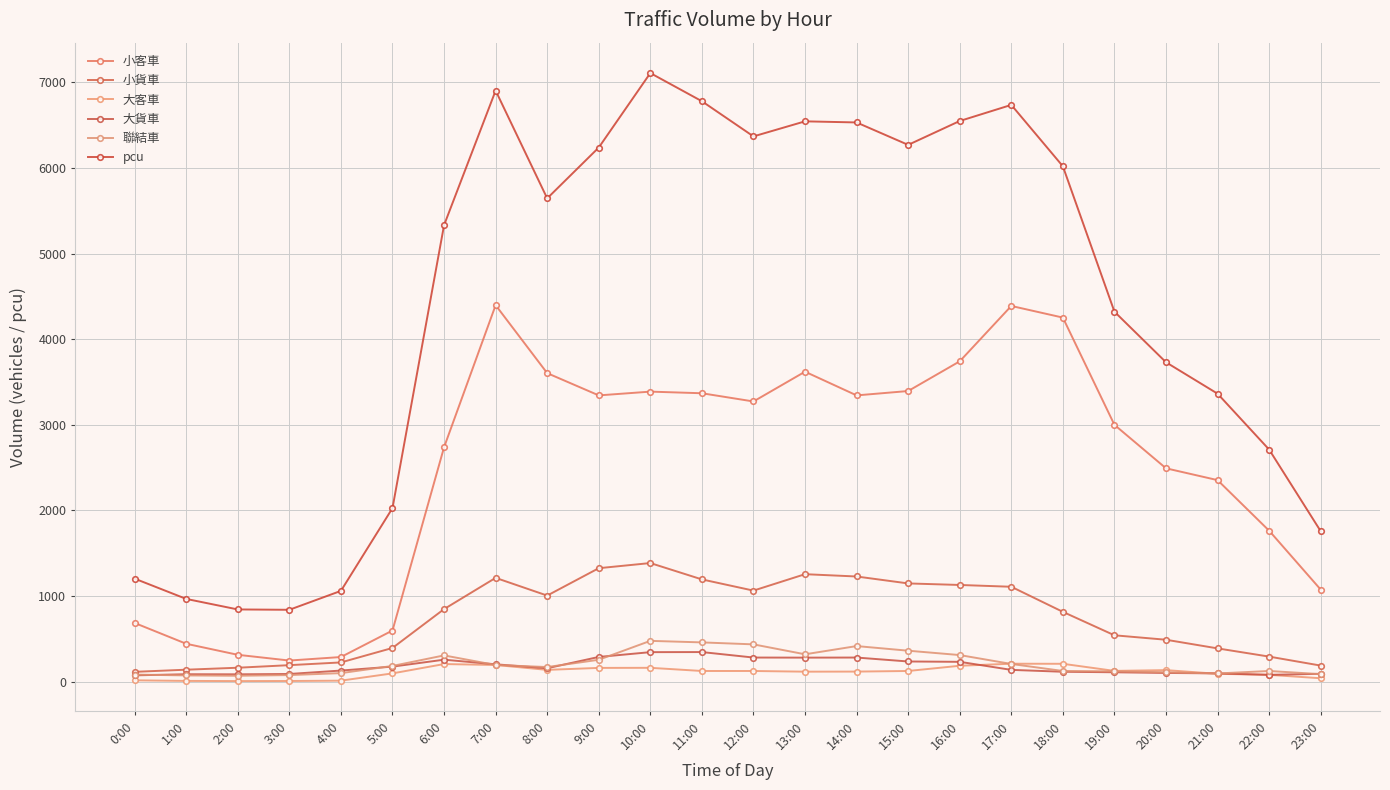

How many lines are shown in the chart?

6